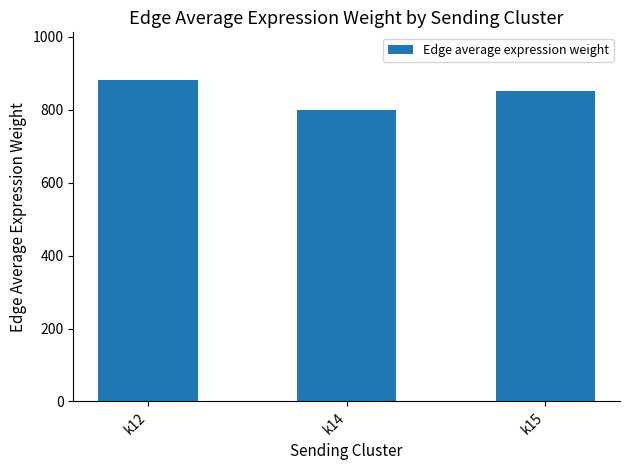

What is the maximum value shown in the chart?

880.3